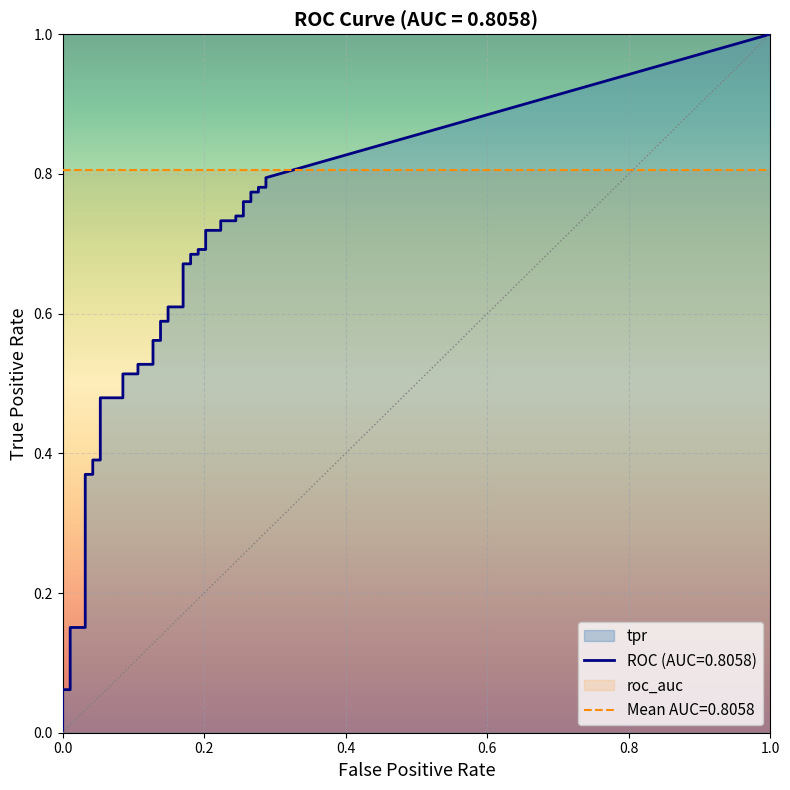

Which series has the largest total across all categories?

tpr